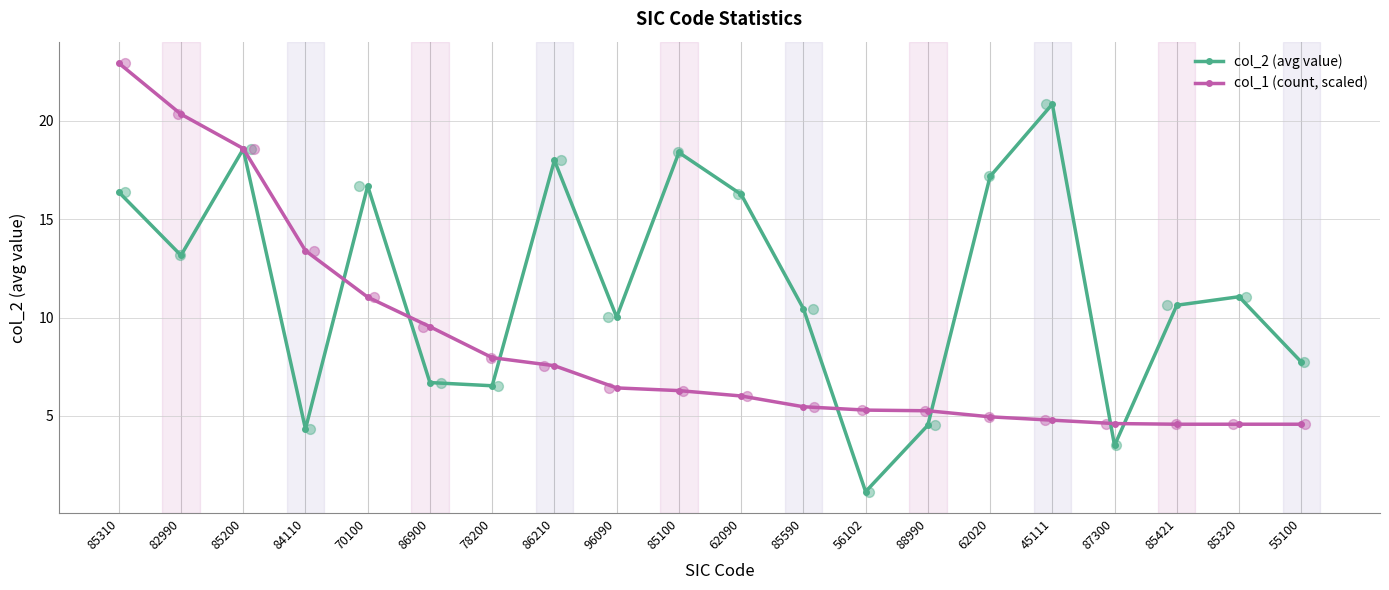

At how many categories does at least one series exceed 12?

10